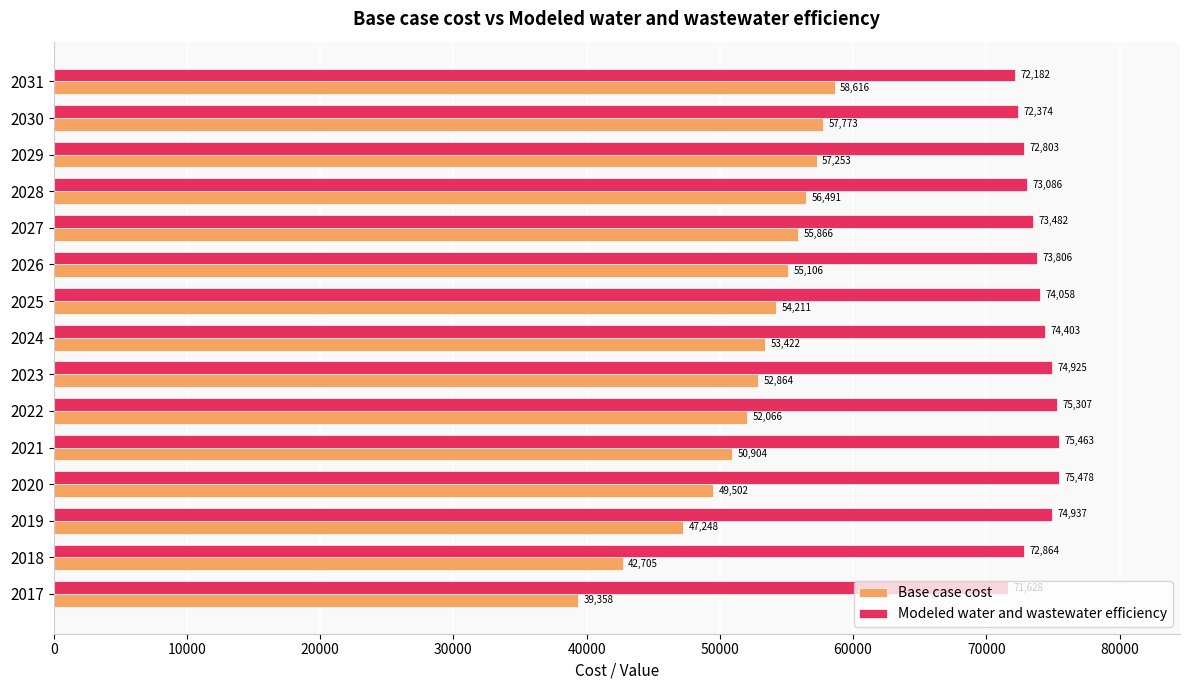

At which category is the sum across all series the highest?

2031